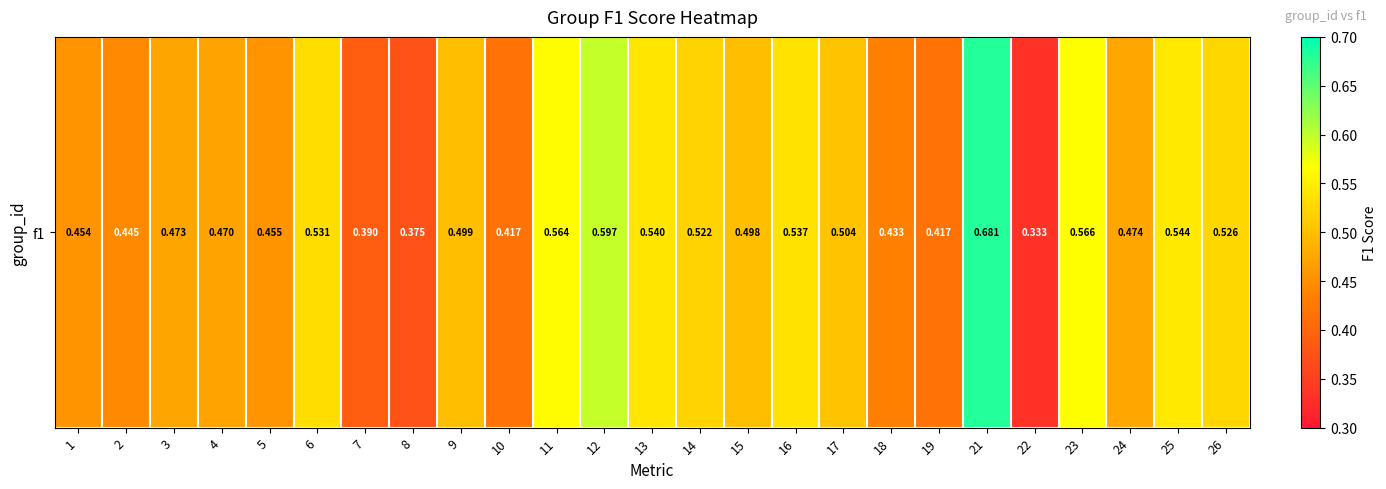

Is it true that the value at 5 is 0.5?

True